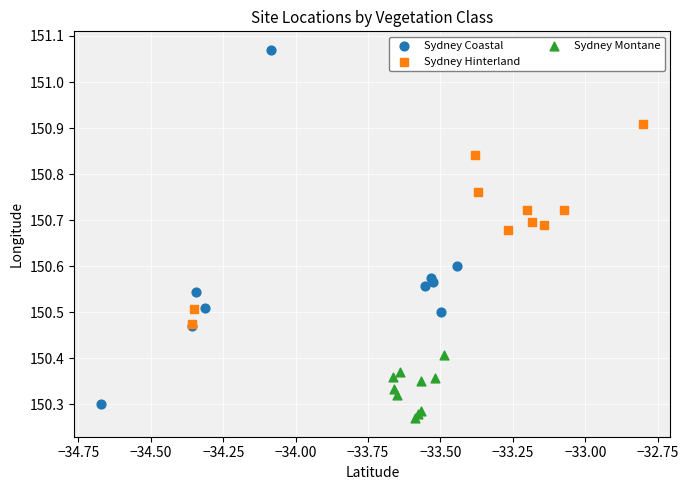

Which series has the widest spread of Y values?

Sydney Coastal